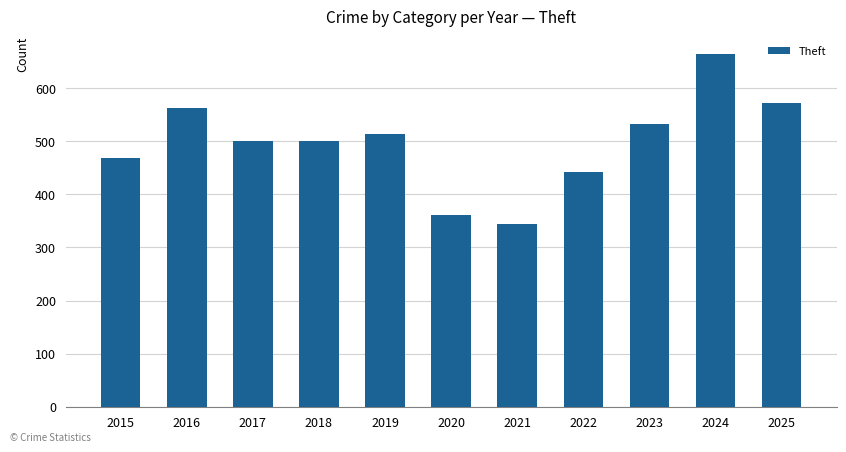

How many bars are there in total?

11